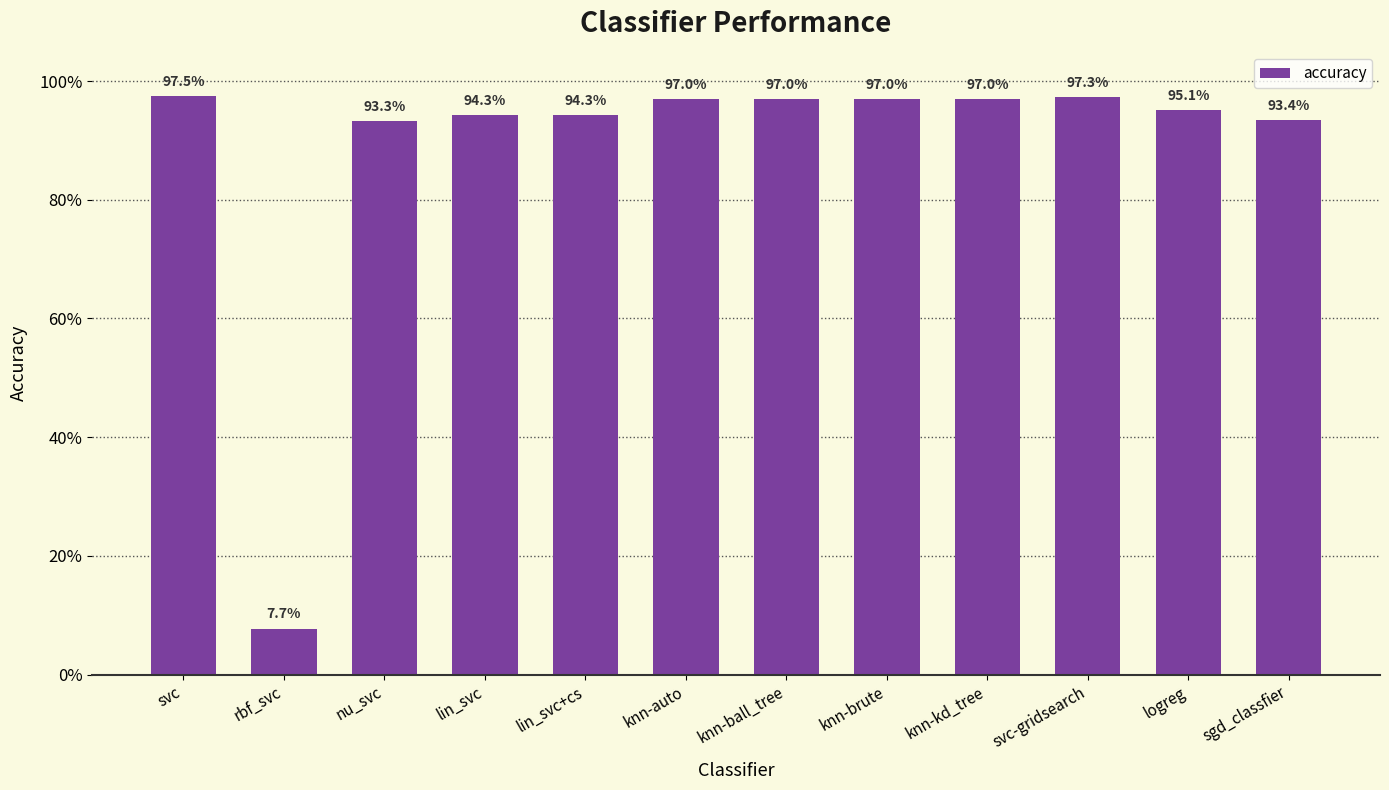

What is the label of the 12th bar from the right?

svc